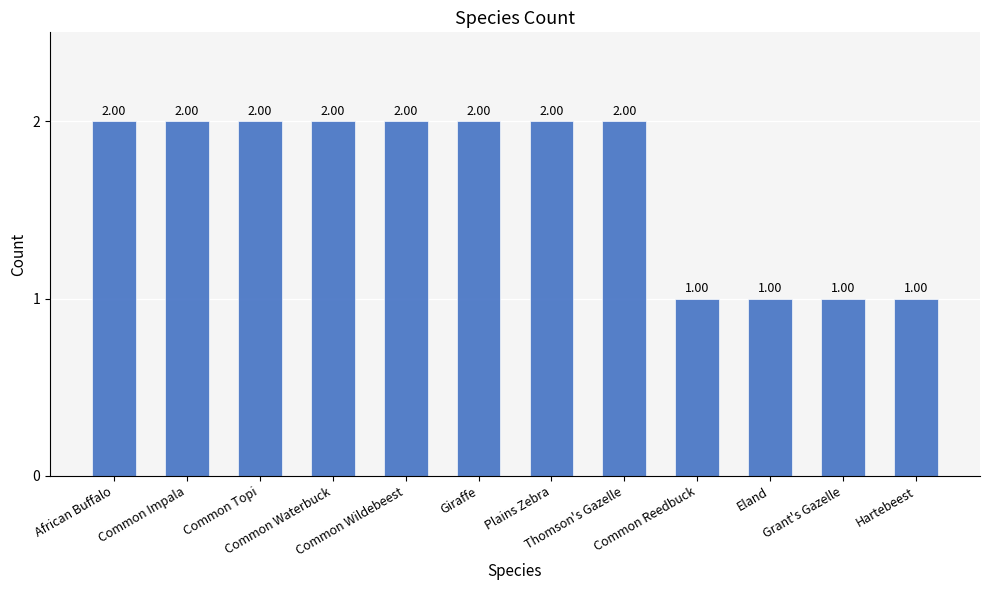

The chart shows a value of 2 at Common Wildebeest. True or false?

True